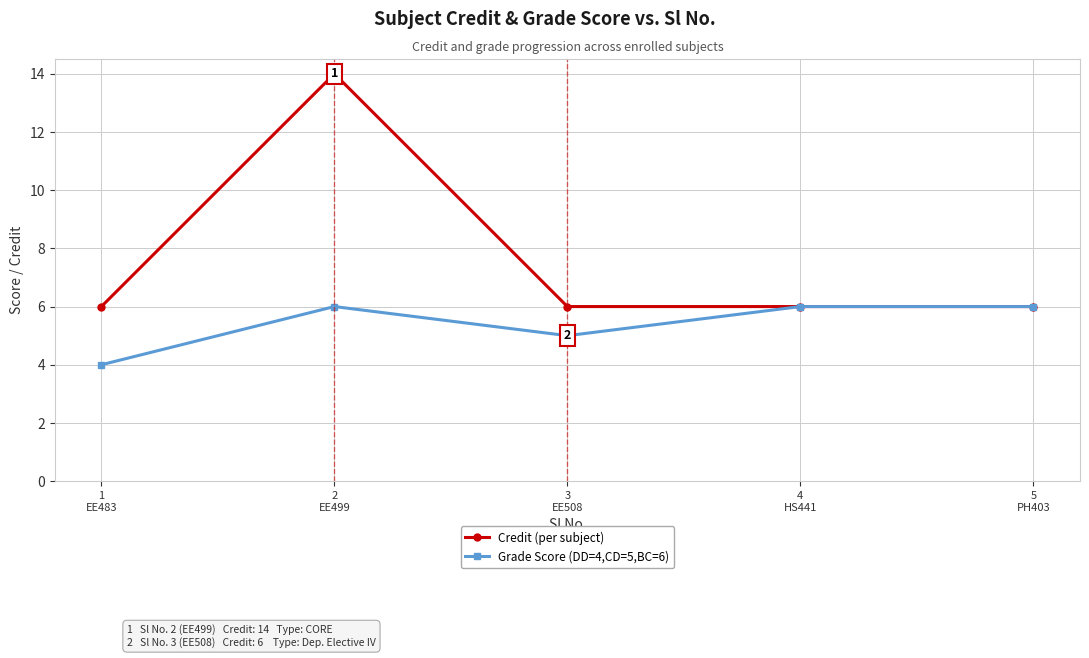

What are all the series names shown in the legend?

Credit (per subject), Grade Score (DD=4,CD=5,BC=6)